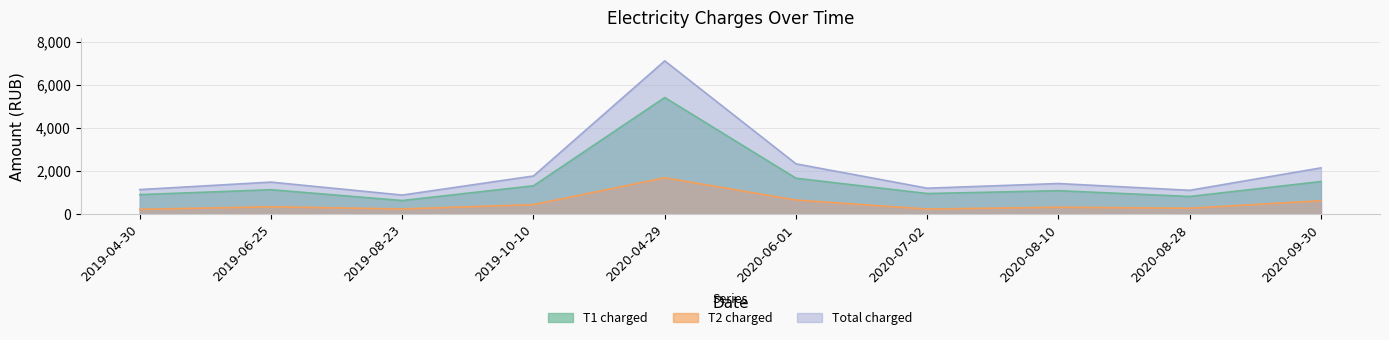

What is the difference between the maximum and second lowest values in the T1 charged series?

4581.5